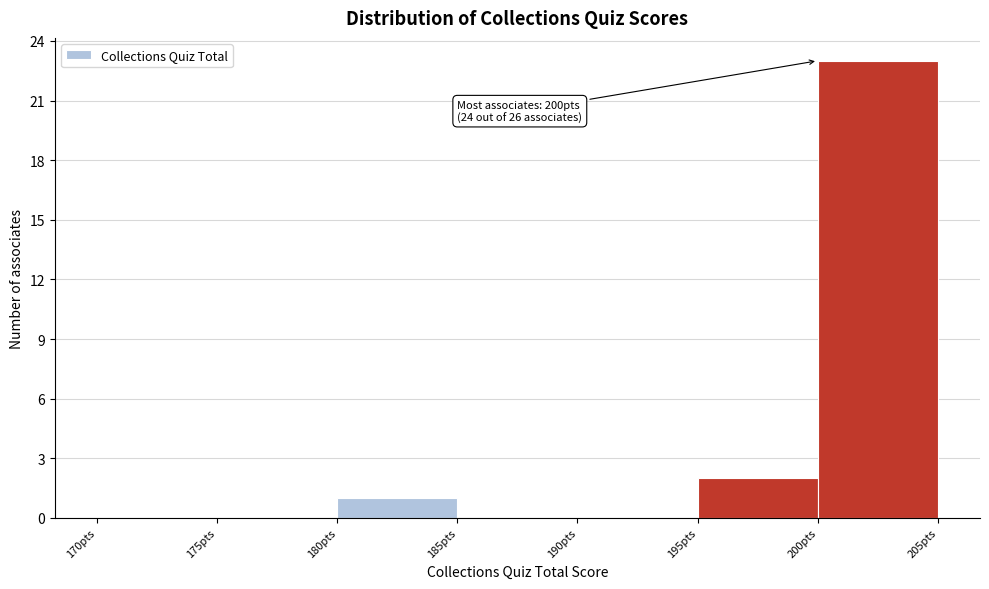

Over which range of the x-axis is the bar tallest?

200 to 205